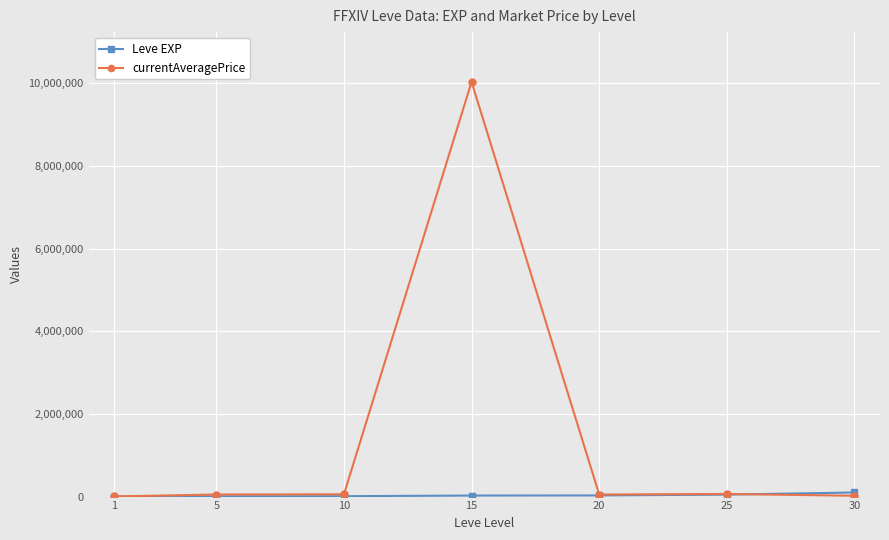

How many lines are shown in the chart?

2